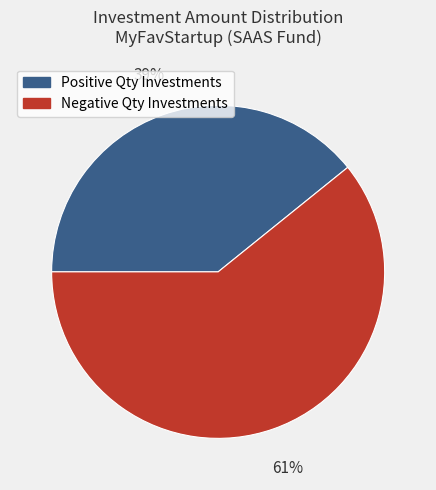

What is the largest slice in the pie chart?

Negative Qty Investments